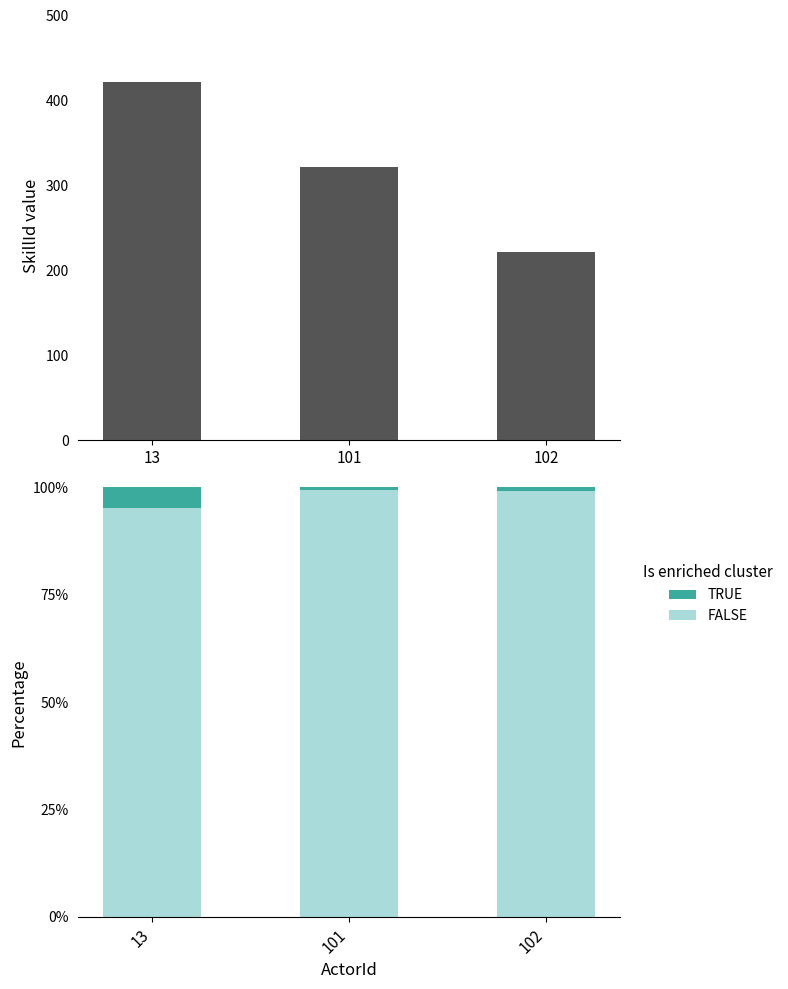

Where is TRUE nearest to the value 2?

102